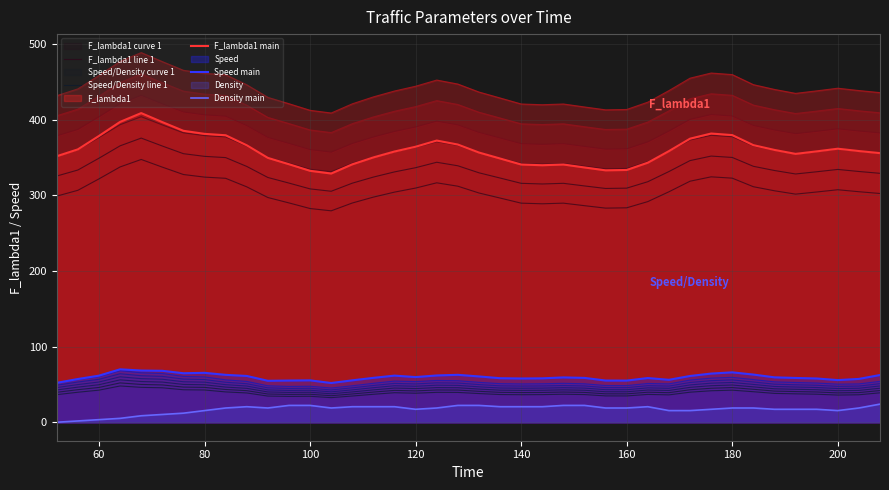

What is the value of the Speed main point at the 38th from the left?

55.7